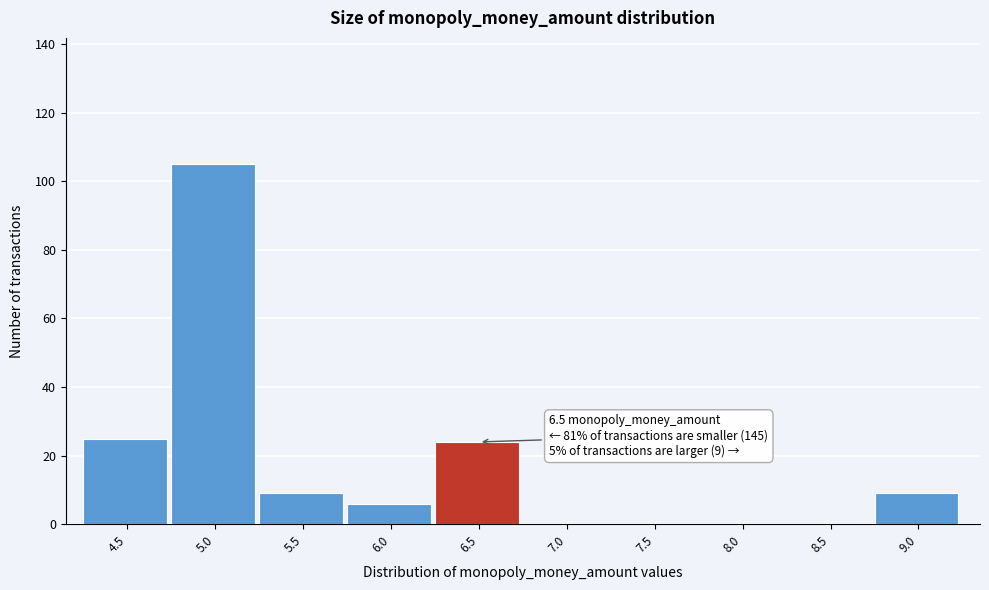

Reading left to right, transcribe all the data shown in this chart.

4.5=25	5.0=105	5.5=9	6.0=6	6.5=24	7.0=0	7.5=0	8.0=0	8.5=0	9.0=9